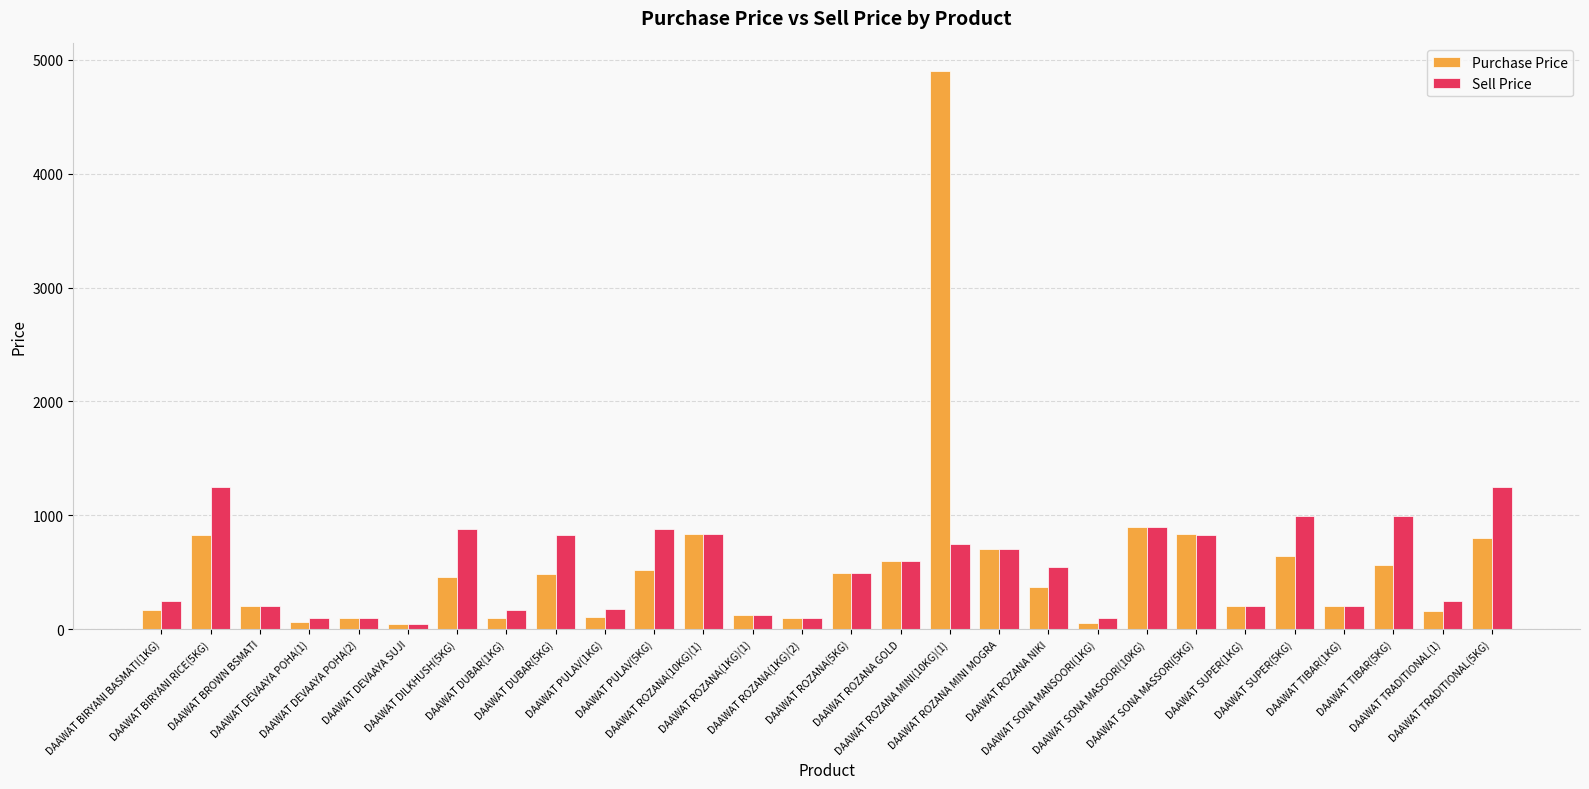

What is the sum of all Sell Price values?

14727.0